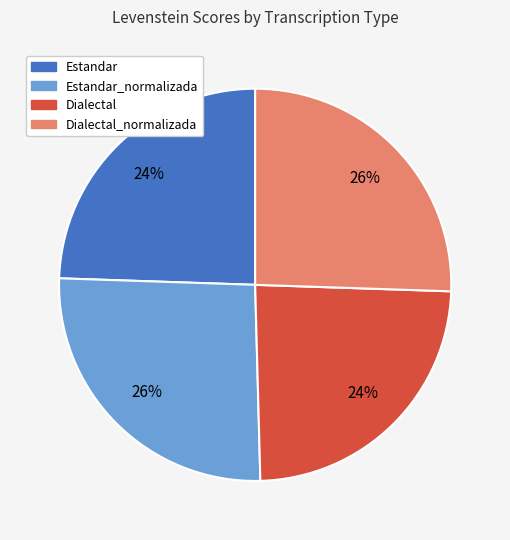

Does any single category account for the majority?

No